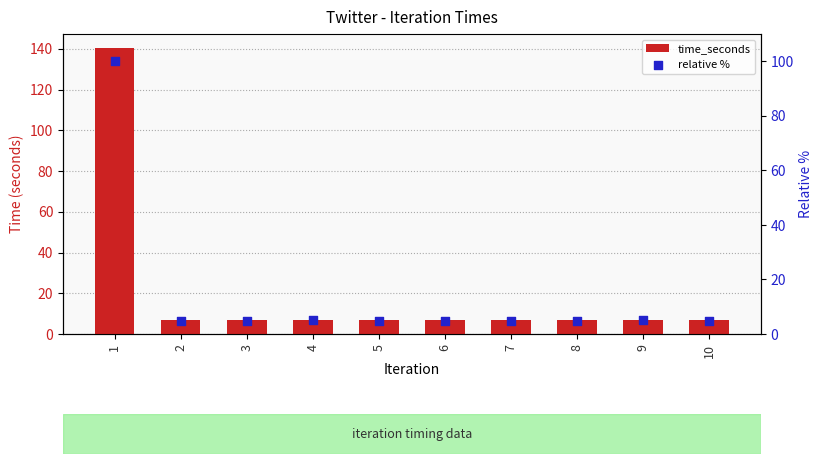

Is the value of time_seconds at 6 greater than the value of relative % at 7?

Yes